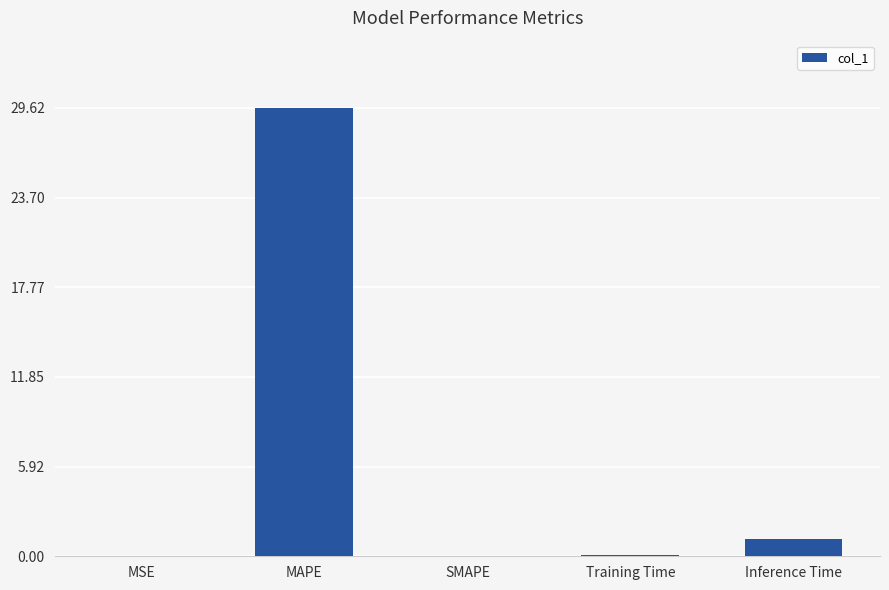

The chart shows a value of -17.4 at SMAPE. True or false?

False